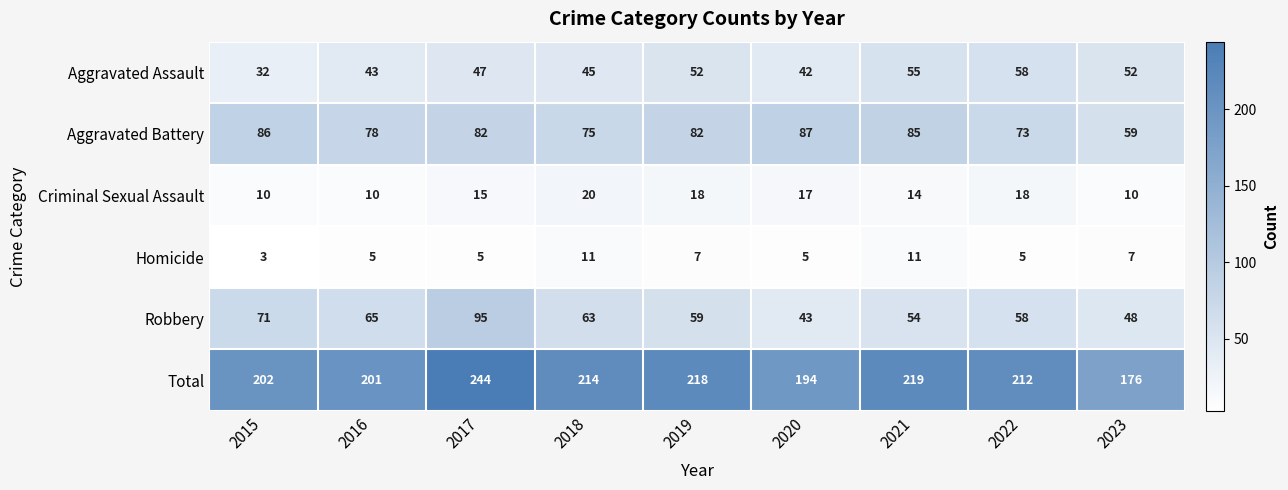

What is the difference between the maximum and minimum values in the Homicide series?

8